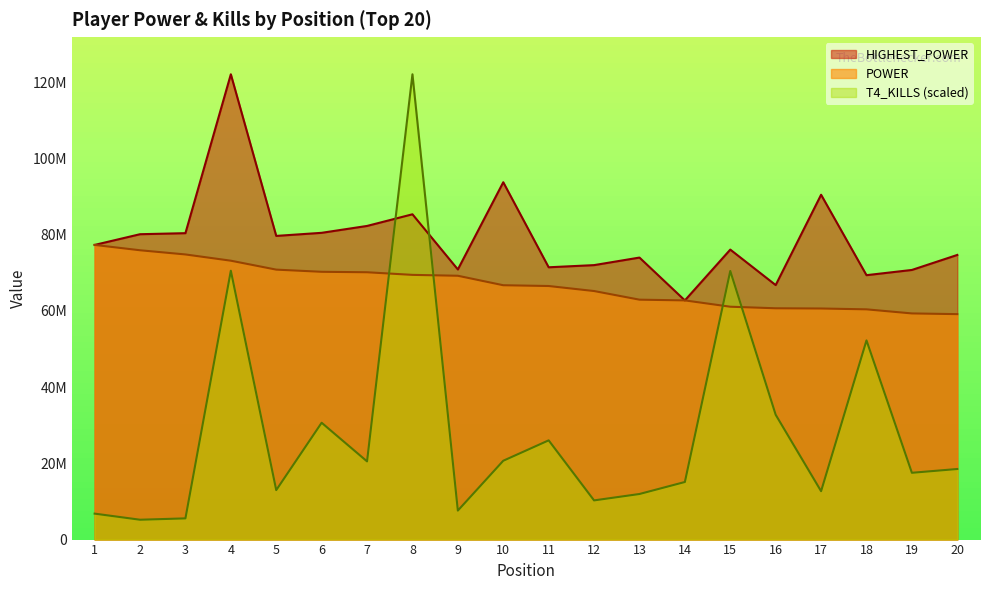

True or false: POWER and HIGHEST_POWER cross at least once.

False